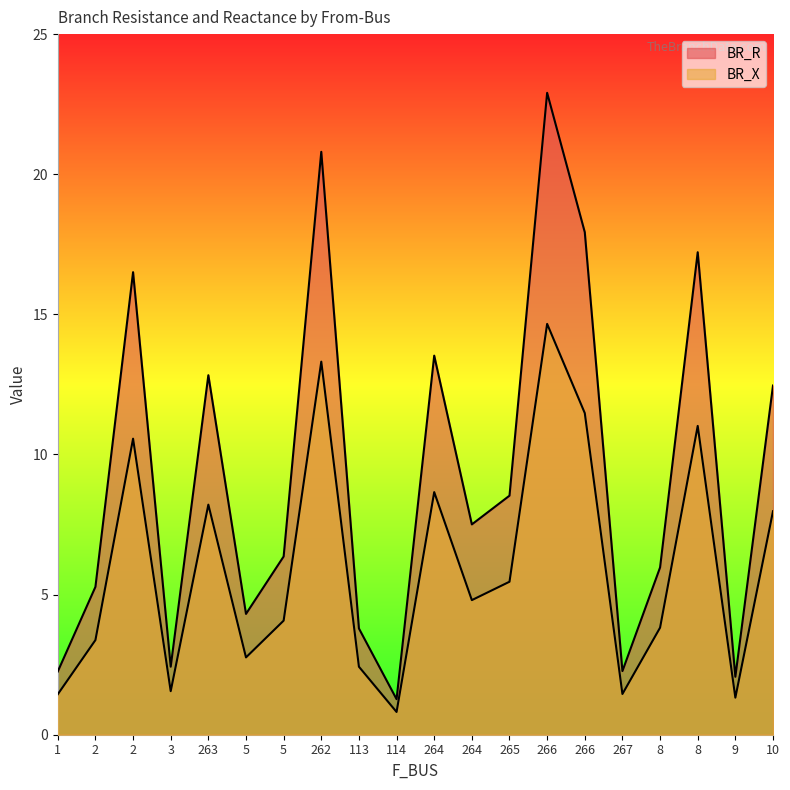

How many lines are shown in the chart?

2